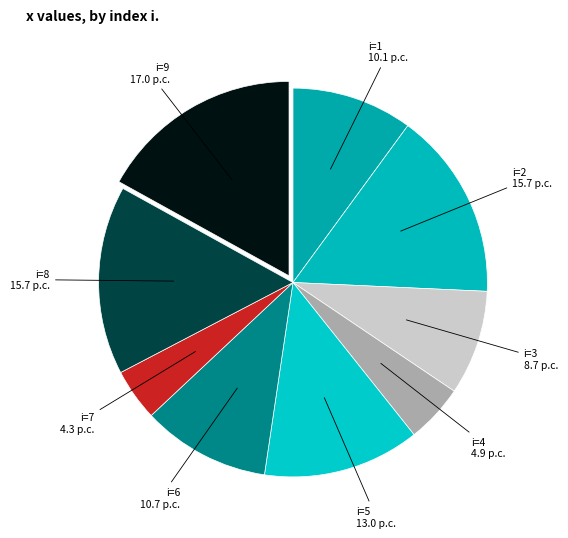

To the nearest percent, what is the difference between the largest and smallest slice percentages?

13%